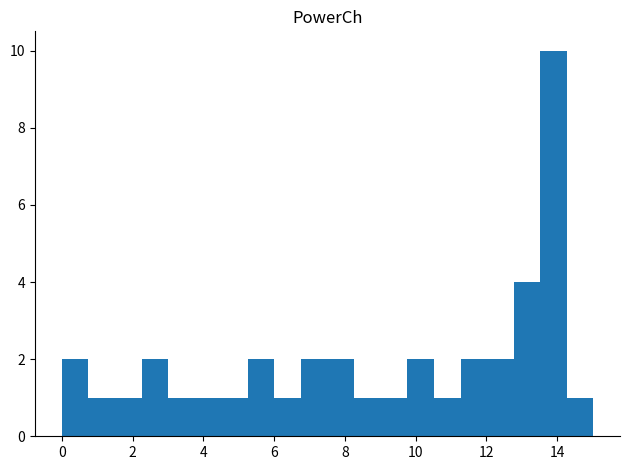

Around what value on the x-axis is the tallest bar? Give the approximate position of its centre, as read against the axis.

13.8